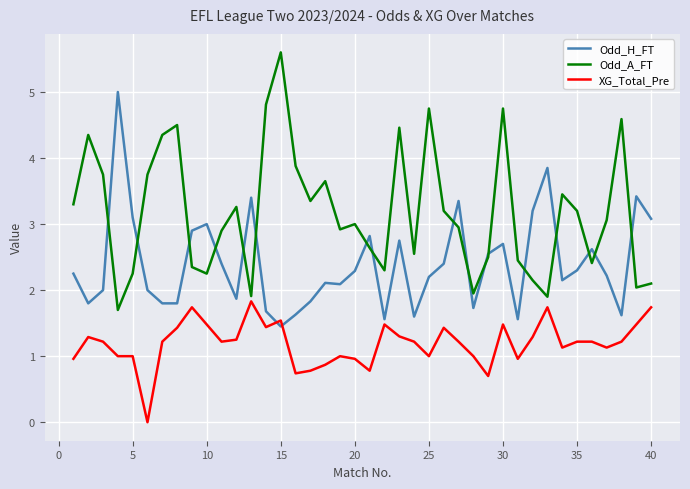

What is the greatest value displayed?

5.6